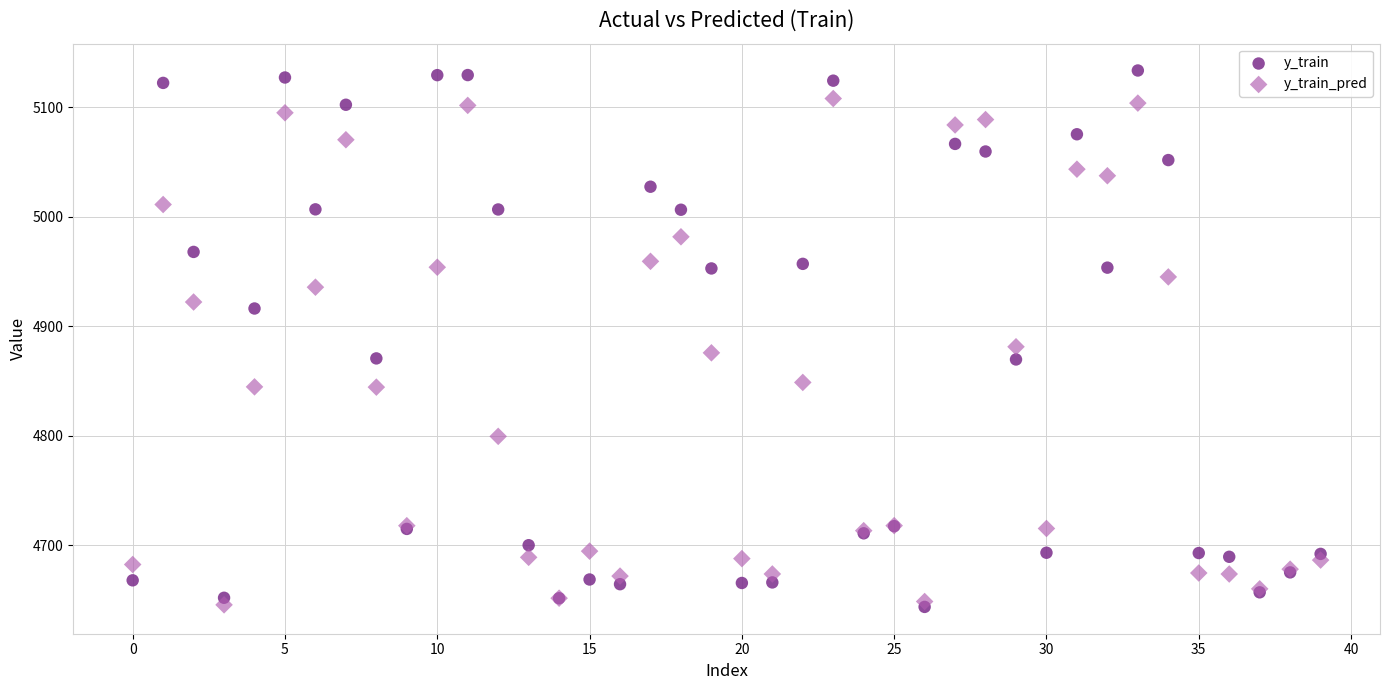

In the y_train series, what Y value is closest to 4888?

4870.8